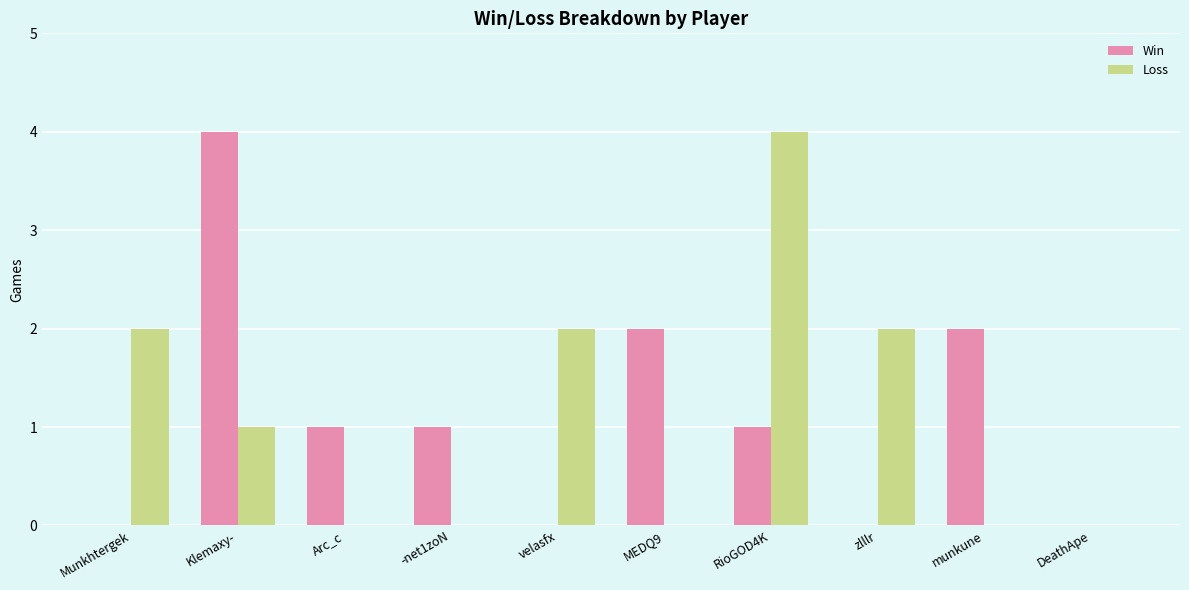

Is it true that Win equals 1 at -net1zoN?

True